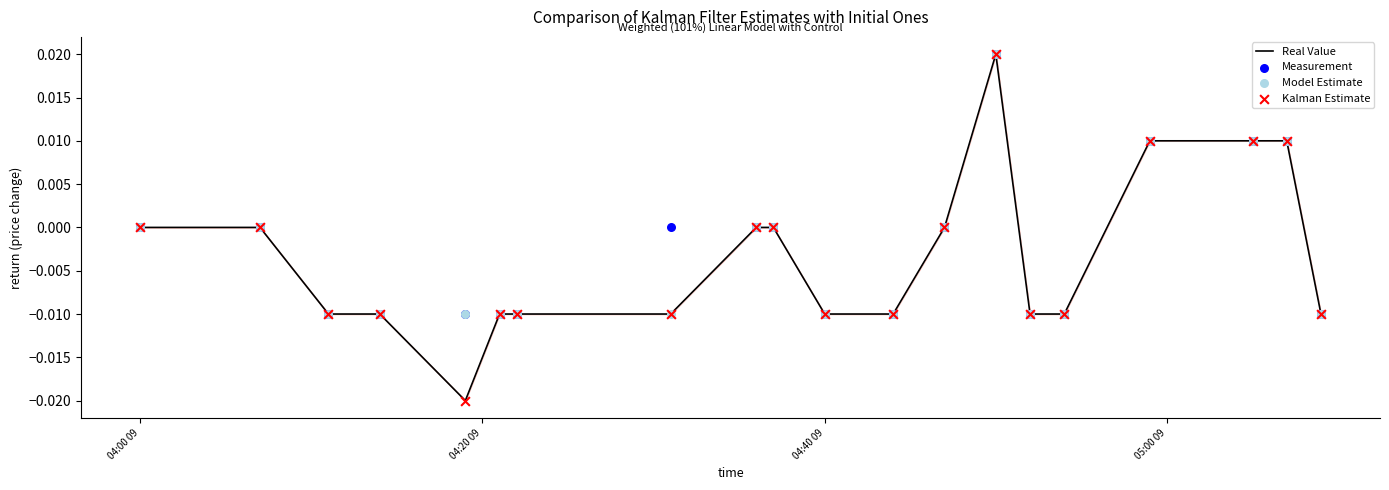

What are all the series names shown in the legend?

Real Value, Measurement, Model Estimate, Kalman Estimate